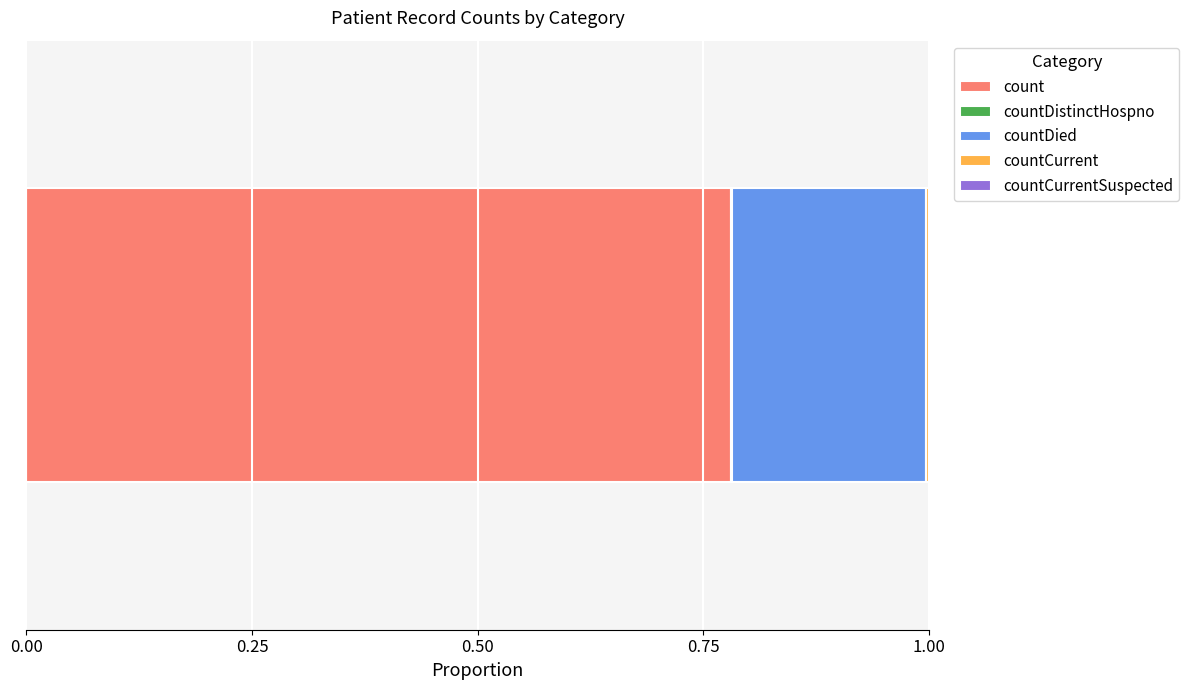

What is the label of the 4th bar from the right?

countDistinctHospno